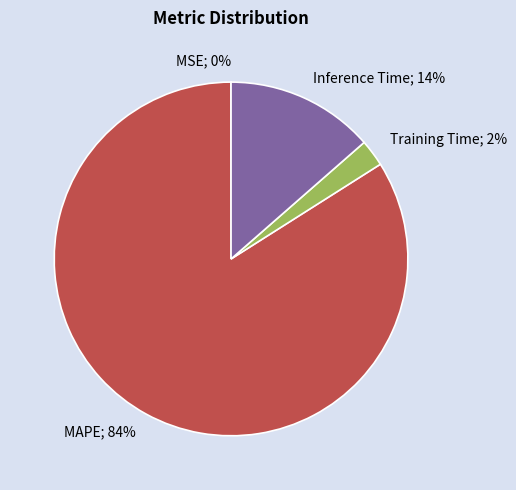

Which category accounts for the majority?

MAPE; 84%